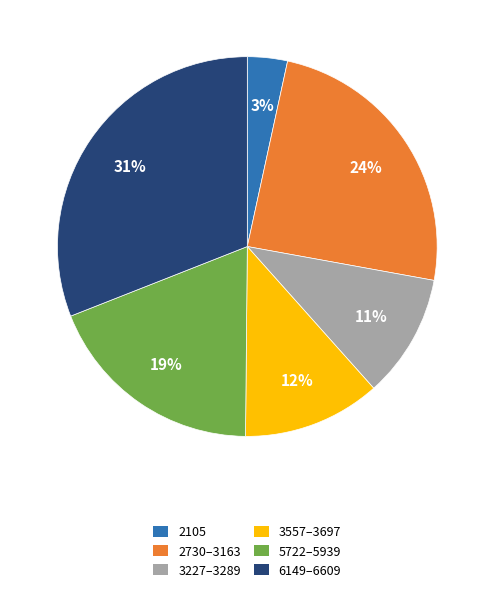

To the nearest percent, what portion does 5722–5939 represent?

19%